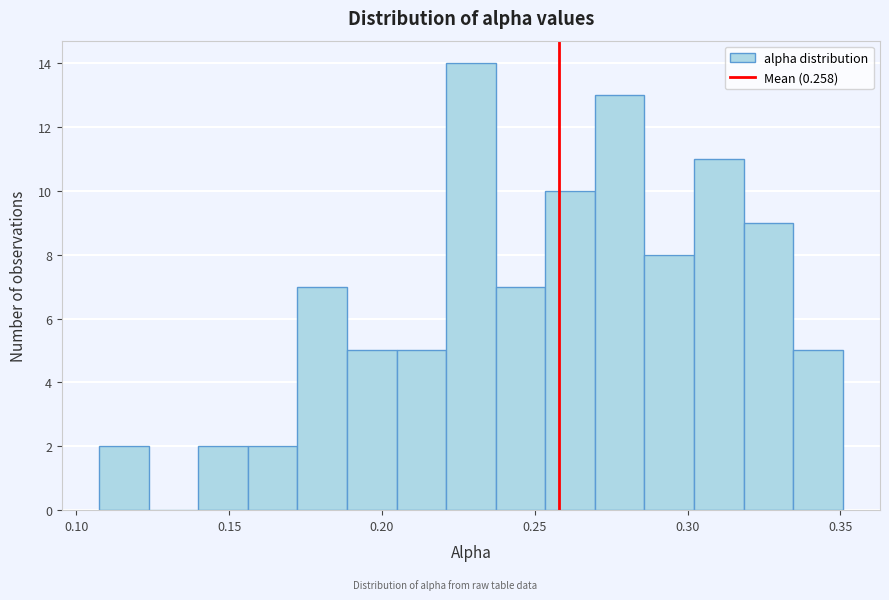

Around what value on the x-axis is the tallest bar? Give the approximate position of its centre, as read against the axis.

0.230